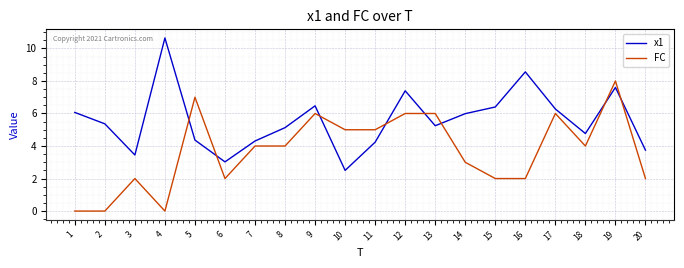

What is the spread (max minus min) of values at 16?

6.6